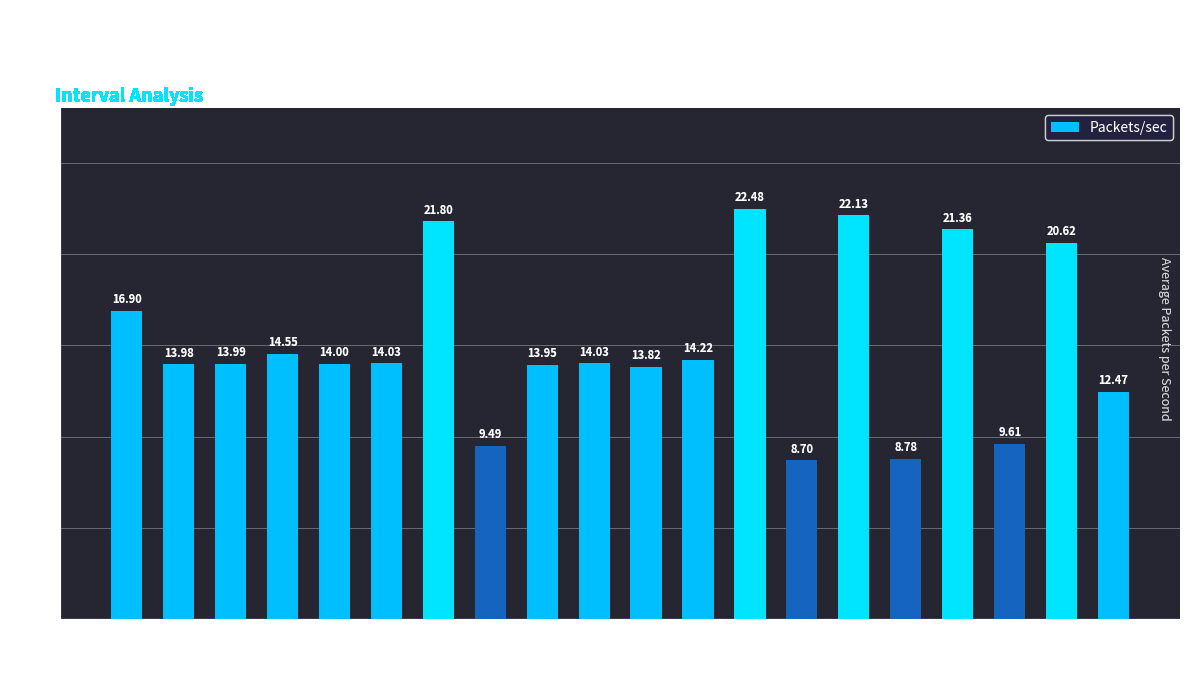

Between 16 and 29, which is larger?

29